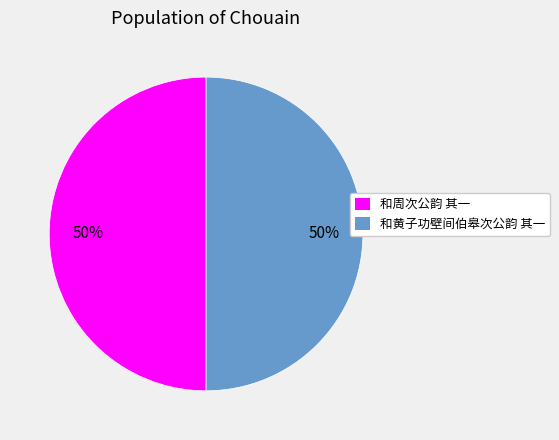

To the nearest percent, what percentage of the pie is 和黄子功壁间伯皋次公韵 其一?

50%